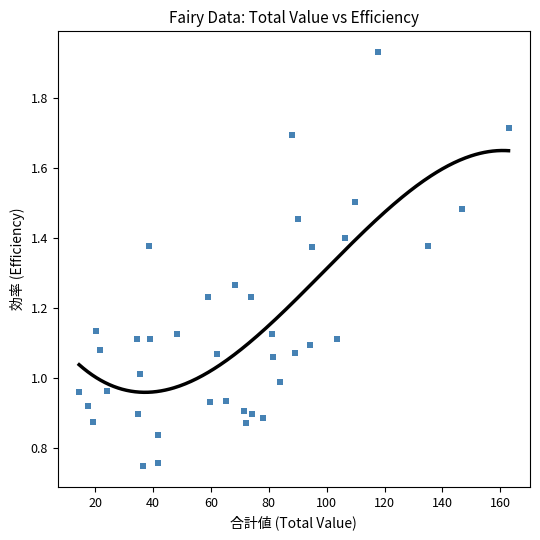

What is the range of X values (max minus min)?

148.5